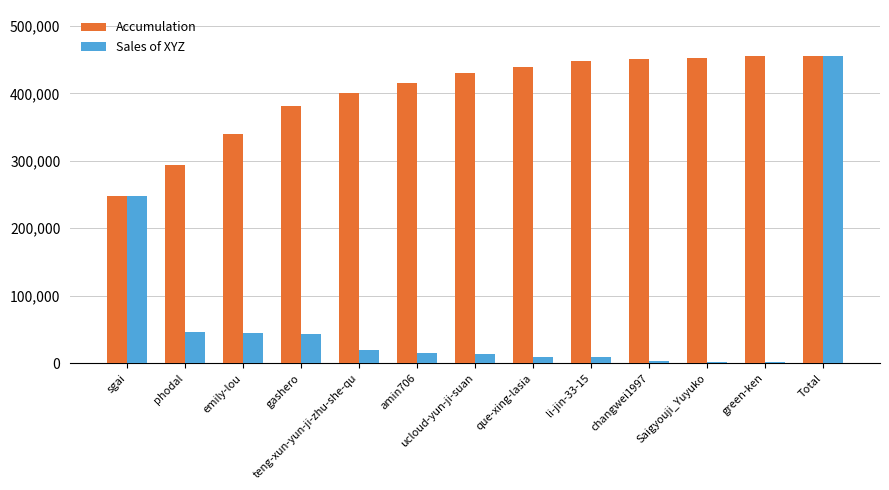

Which series has the largest range (max minus min)?

Sales of XYZ